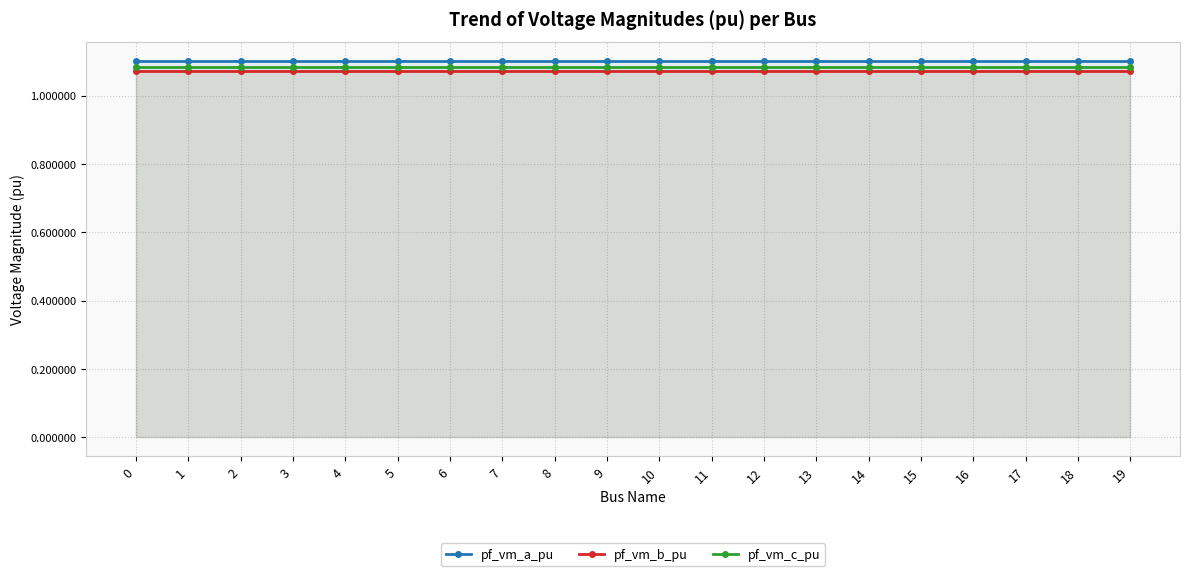

At which label is pf_vm_b_pu closest to 1?

17